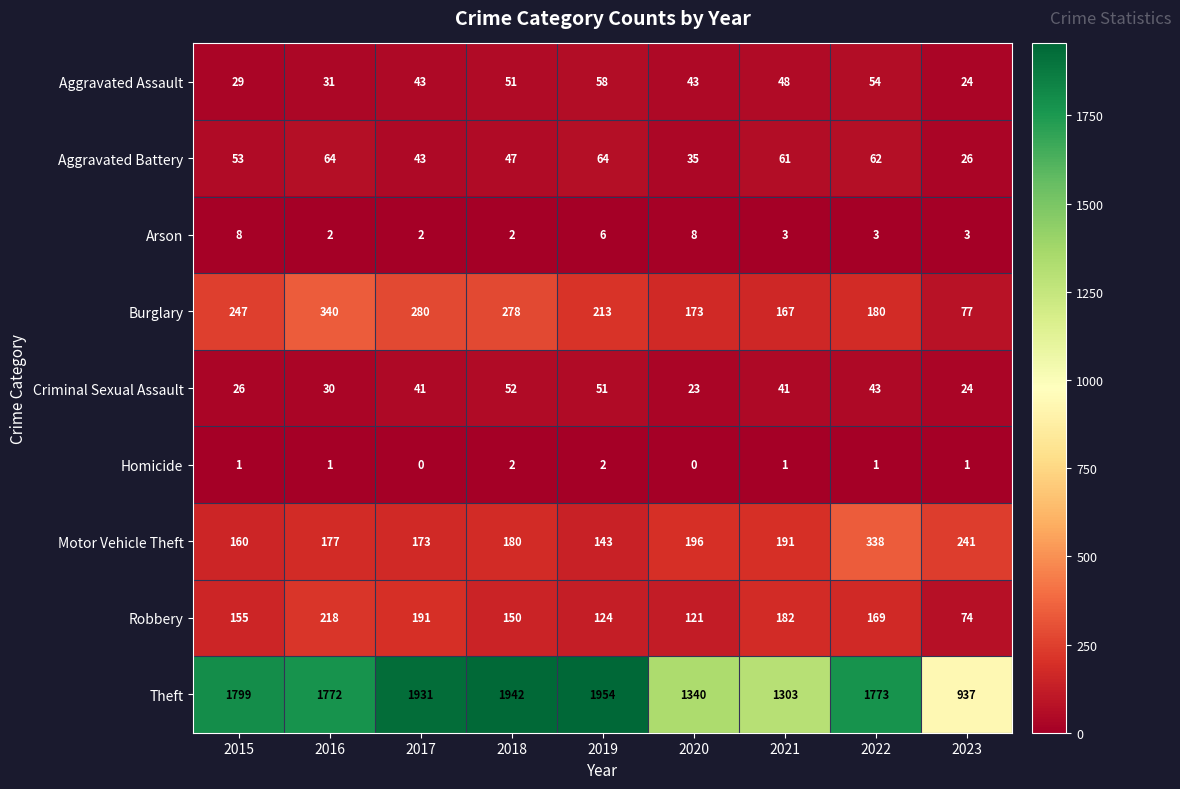

How many series are shown in this chart?

9